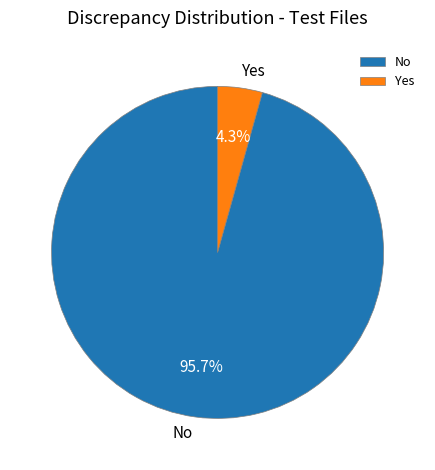

What is the smallest slice in the pie chart?

Yes